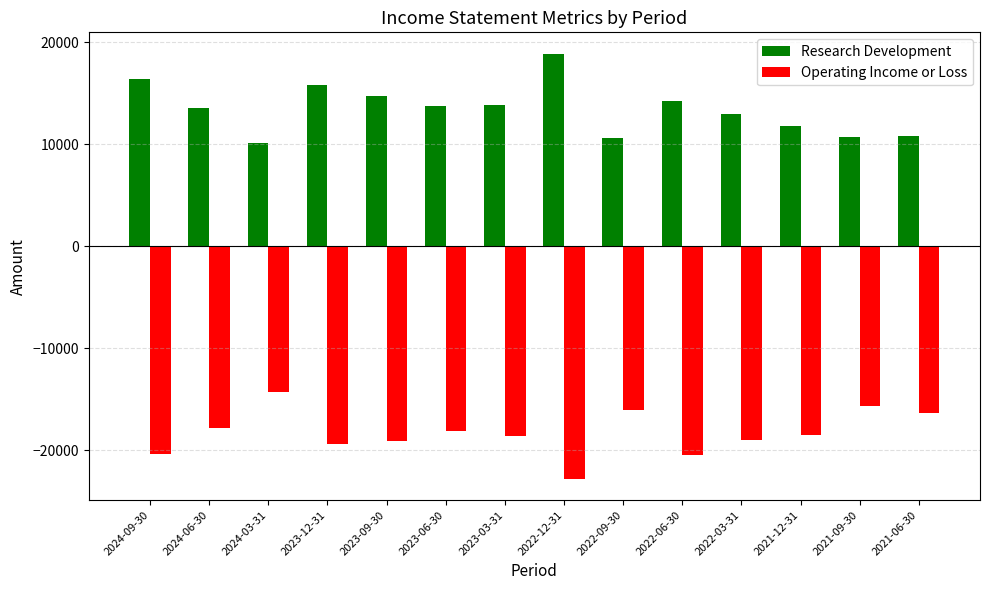

What value does the Operating Income or Loss series have at 2024-09-30, to the nearest 100?

-20400